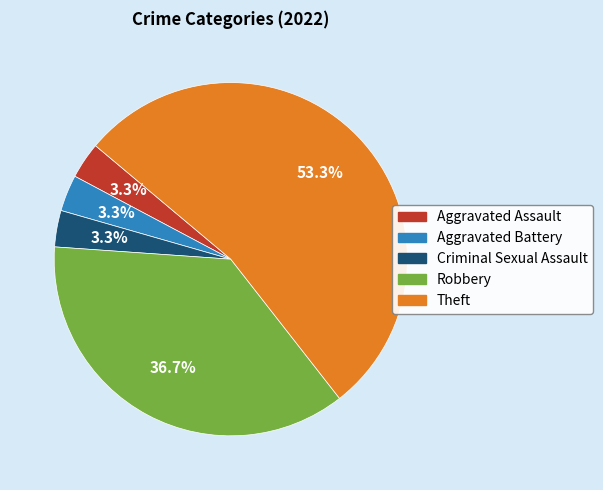

Does Theft represent more than half of the total?

Yes